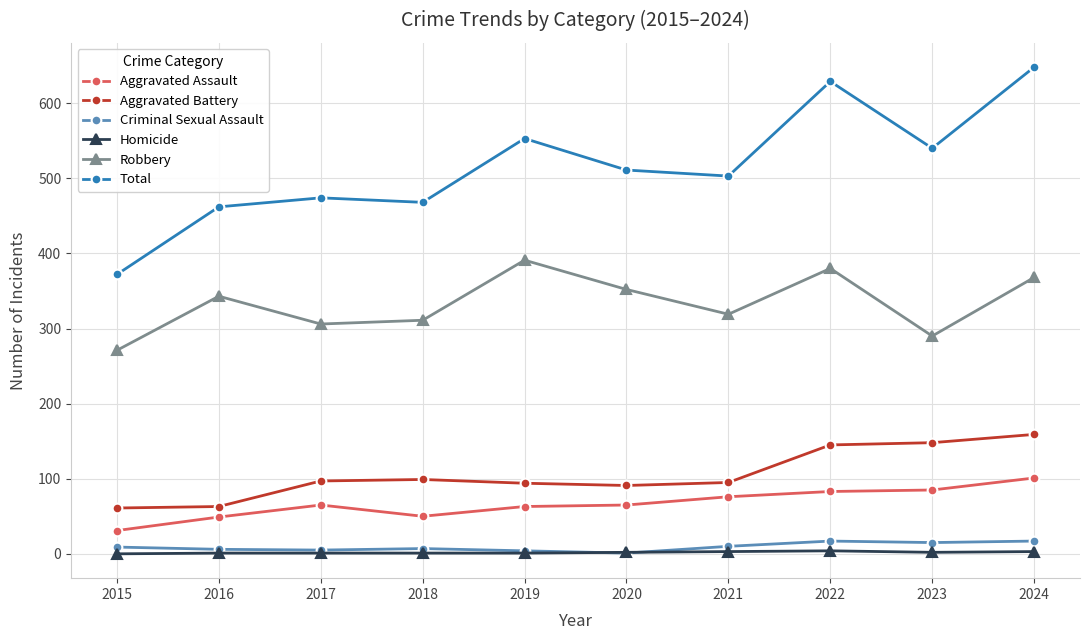

Which series has the largest range (max minus min)?

Total